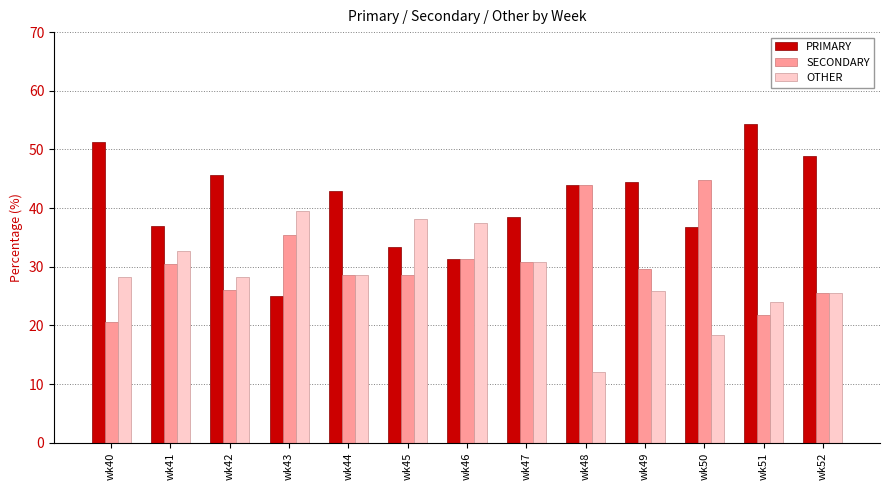

Rank the series by their average value, from lowest to highest.

OTHER, SECONDARY, PRIMARY